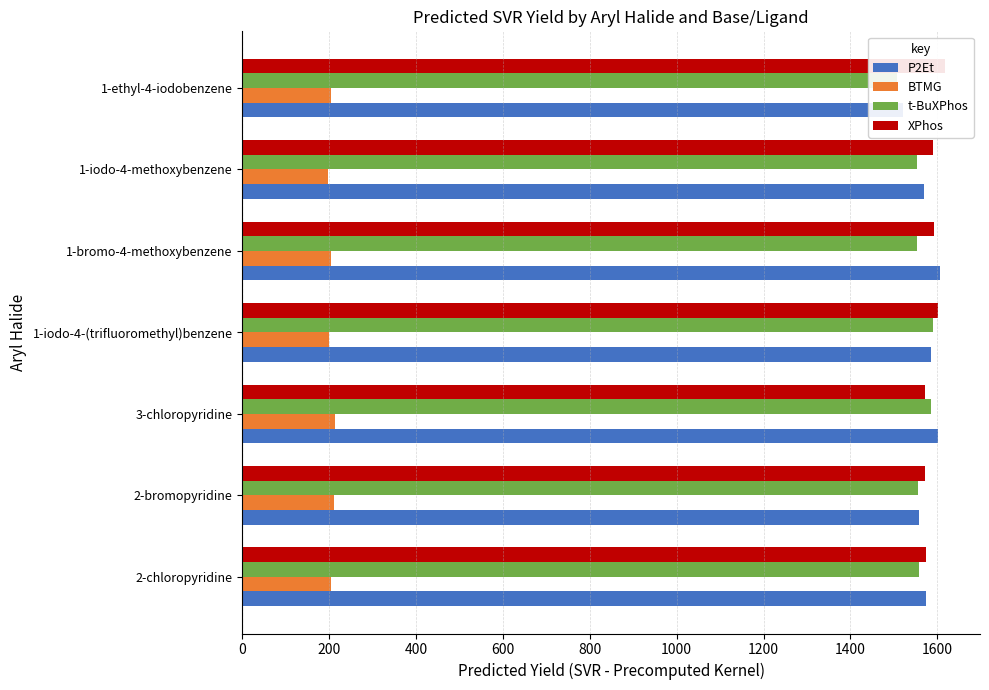

Between 2-bromopyridine and 1-bromo-4-methoxybenzene, which series saw the biggest shift?

P2Et